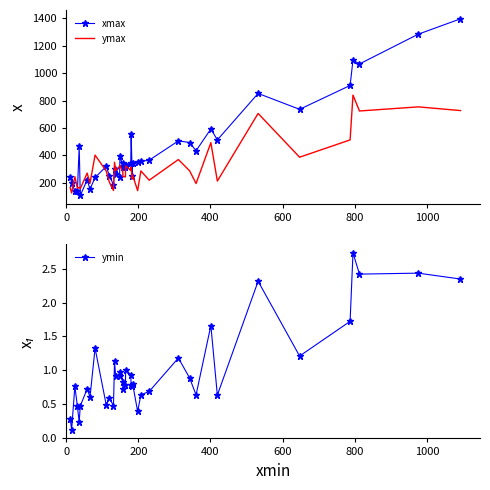

How many data points in ymax are above 286?

19